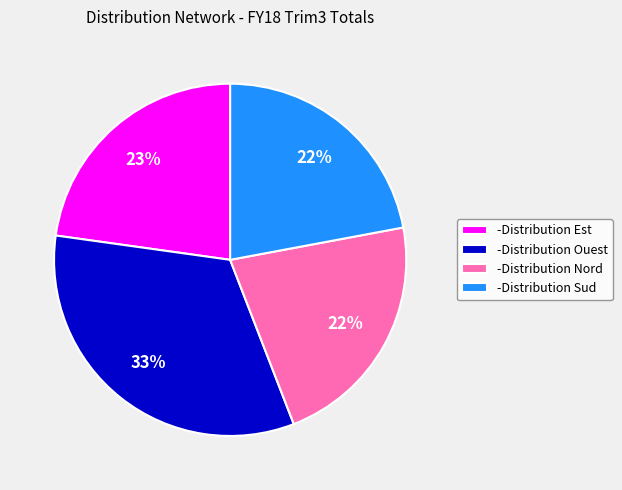

Count the number of slices in the pie.

4